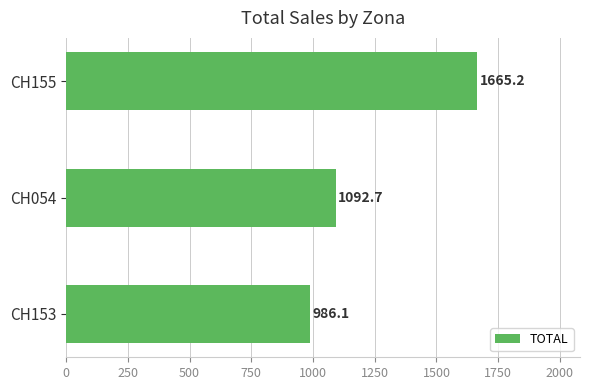

What is the value of the 2nd bar from the top?

1092.7